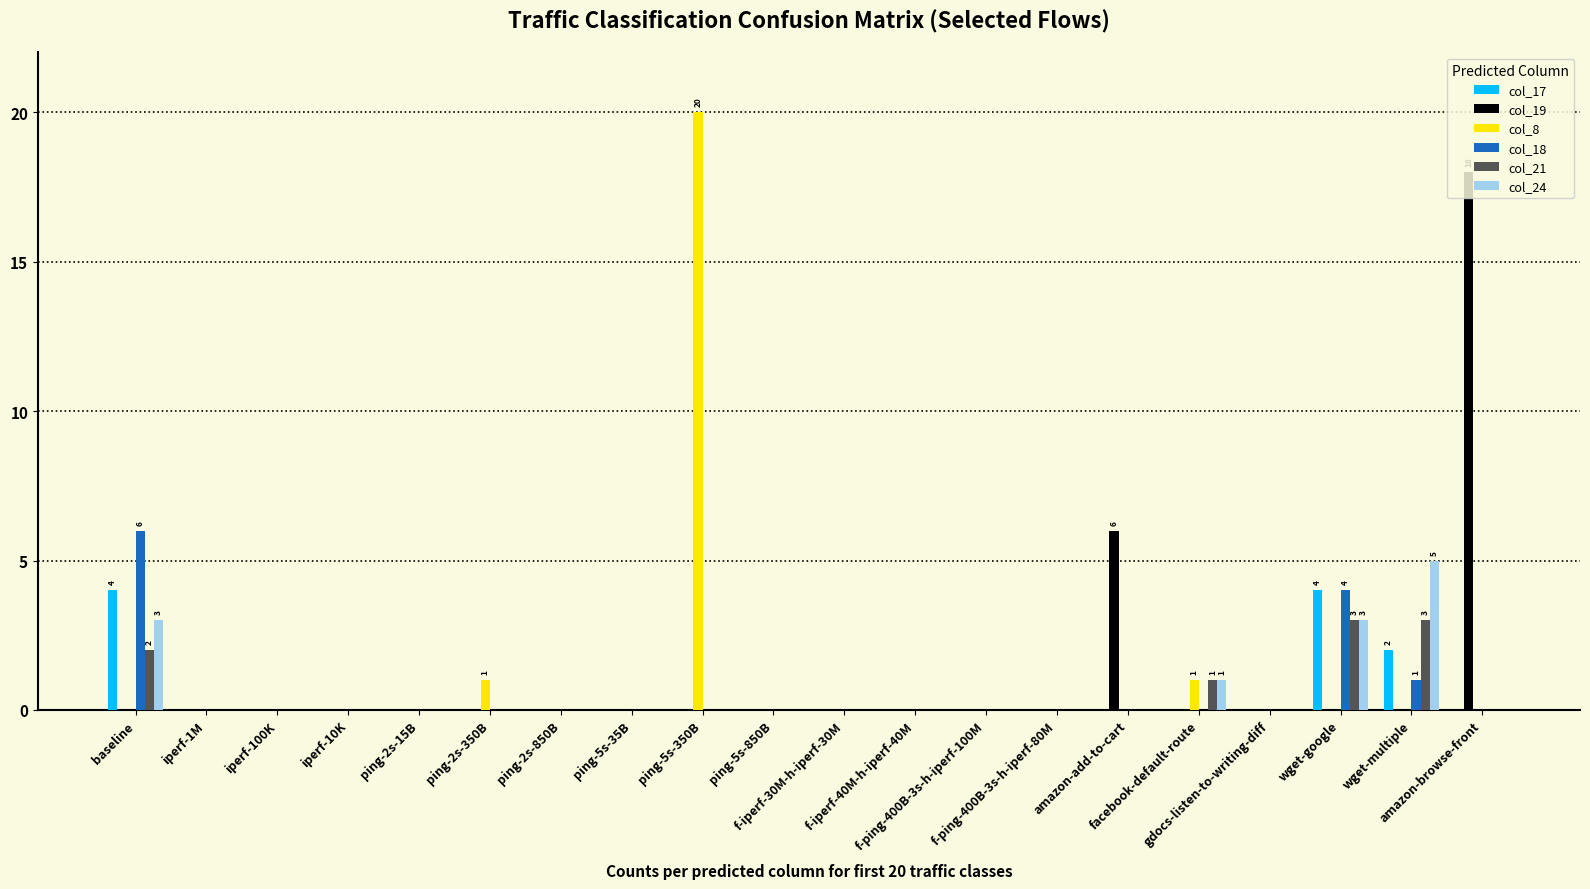

What is the greatest value displayed?

20